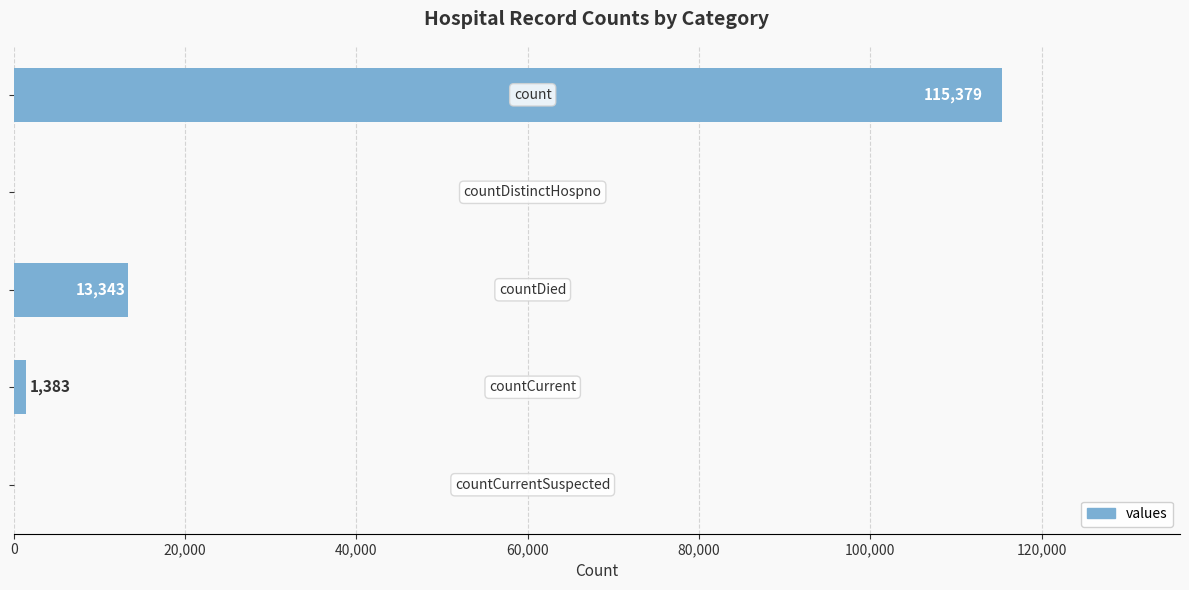

How many data points does each series have?

5